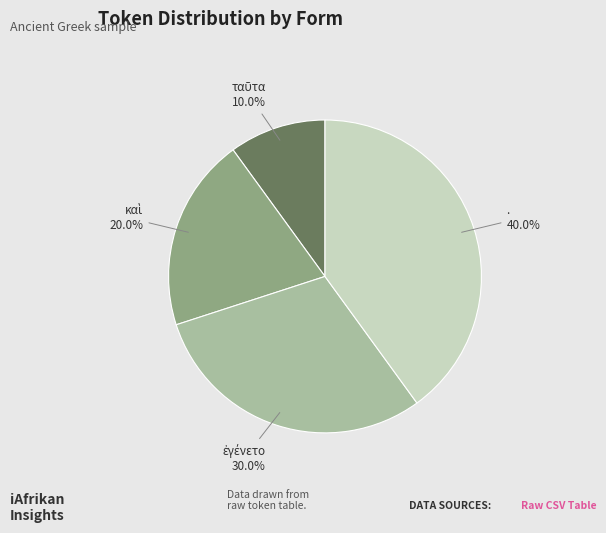

Does any single category account for the majority?

No